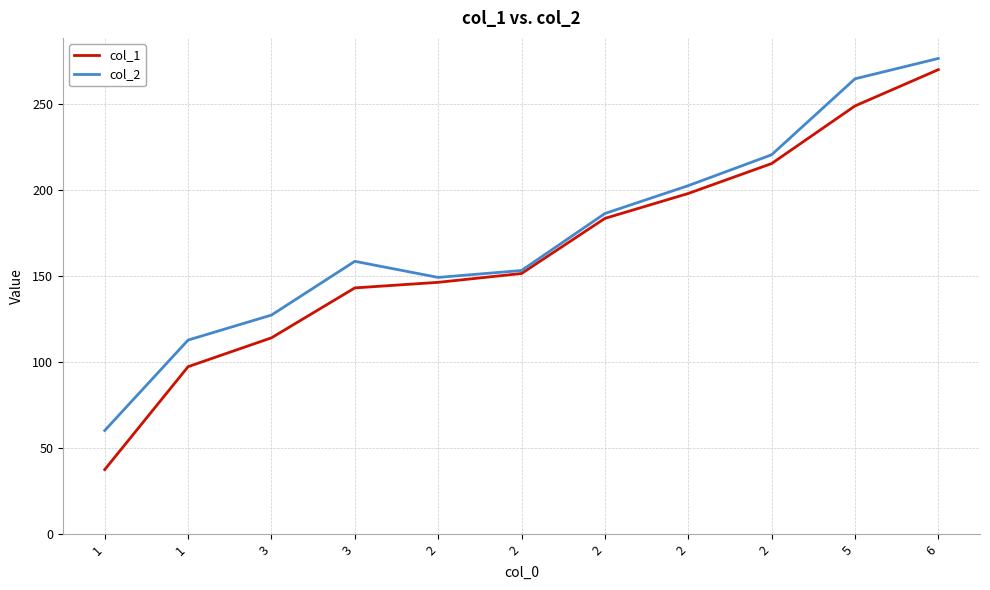

At how many categories does at least one series exceed 247?

2